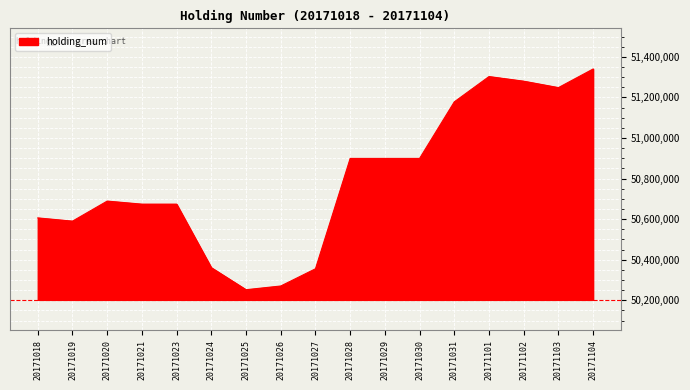

True or false: the data shows 51248183 at 20171103.

True